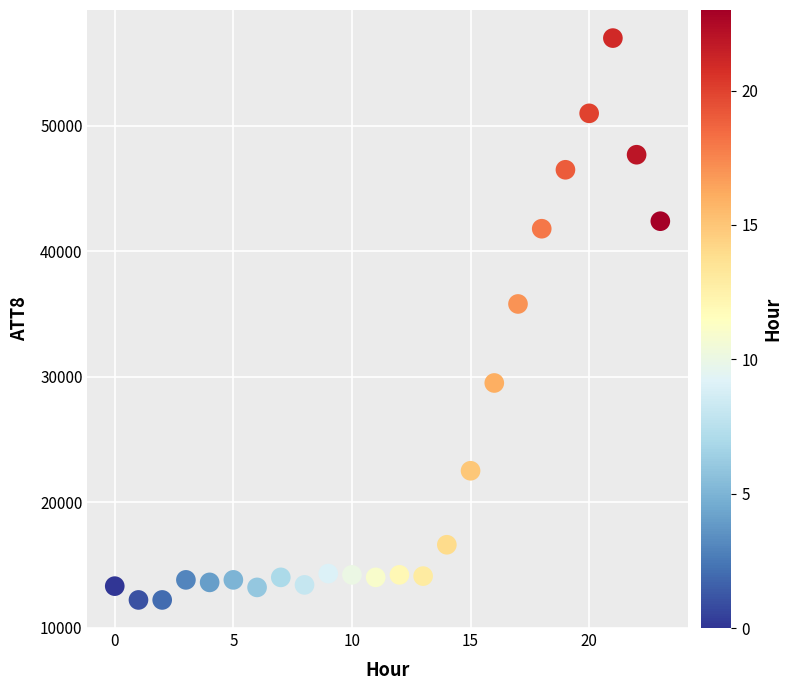

What is the range of Y values (max minus min)?

44800